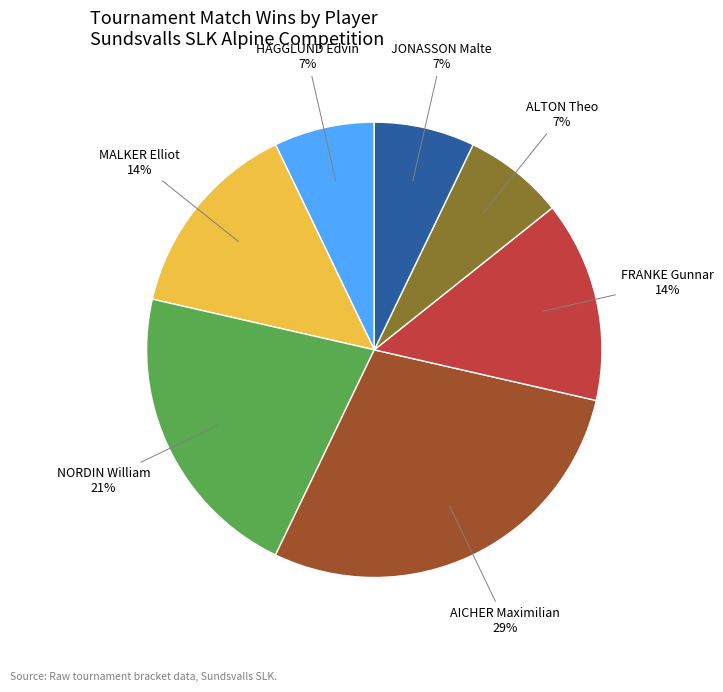

Does any single category account for the majority?

No